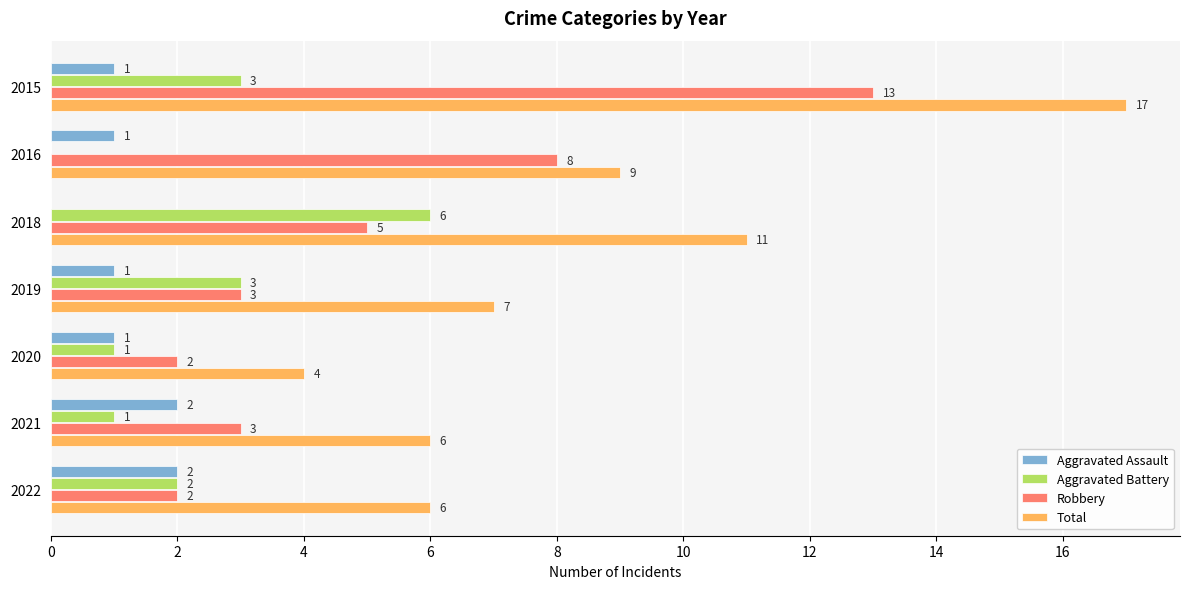

True or false: Aggravated Assault has a value of 2 at 2016.

False